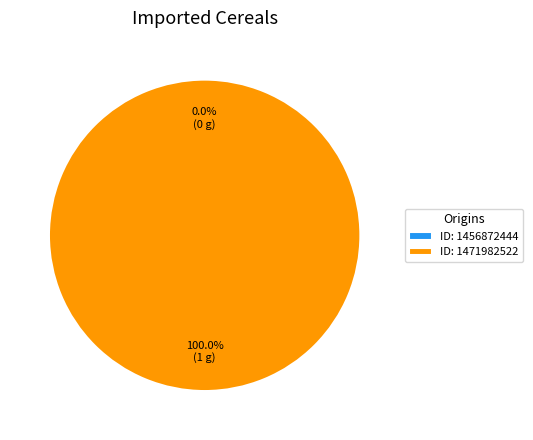

Is the sum of 1471982522 and 1456872444 greater than half?

Yes